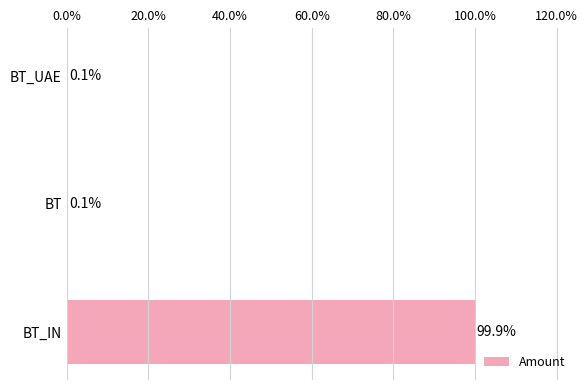

Reading top to bottom, transcribe all the data shown in this chart.

BT_UAE=0.1	BT=0.1	BT_IN=99.9